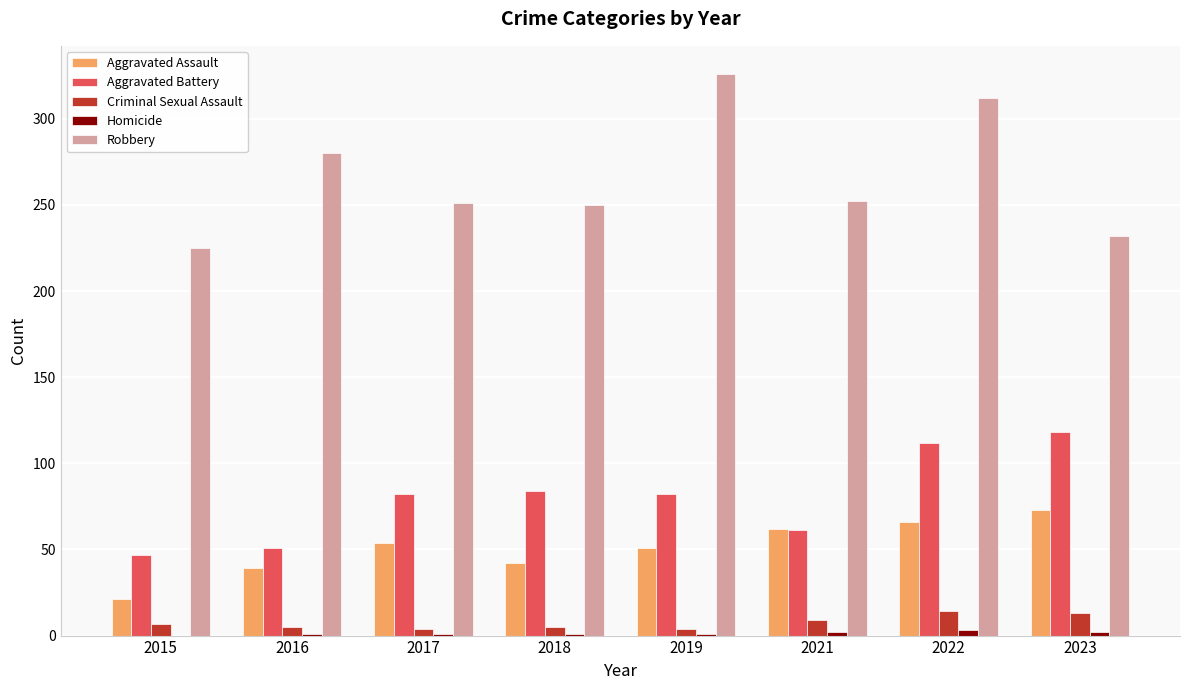

What is the difference between the Aggravated Battery values at 2021 and 2023?

57